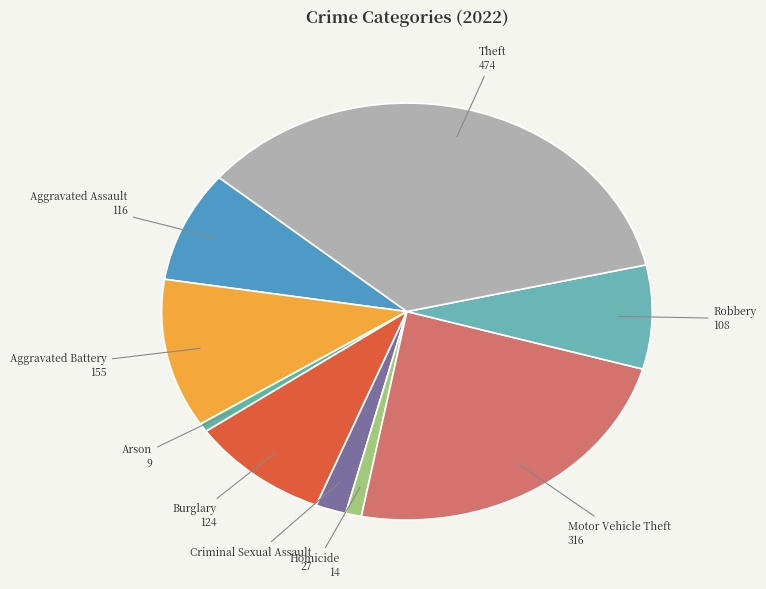

How many segments does this pie chart have?

9